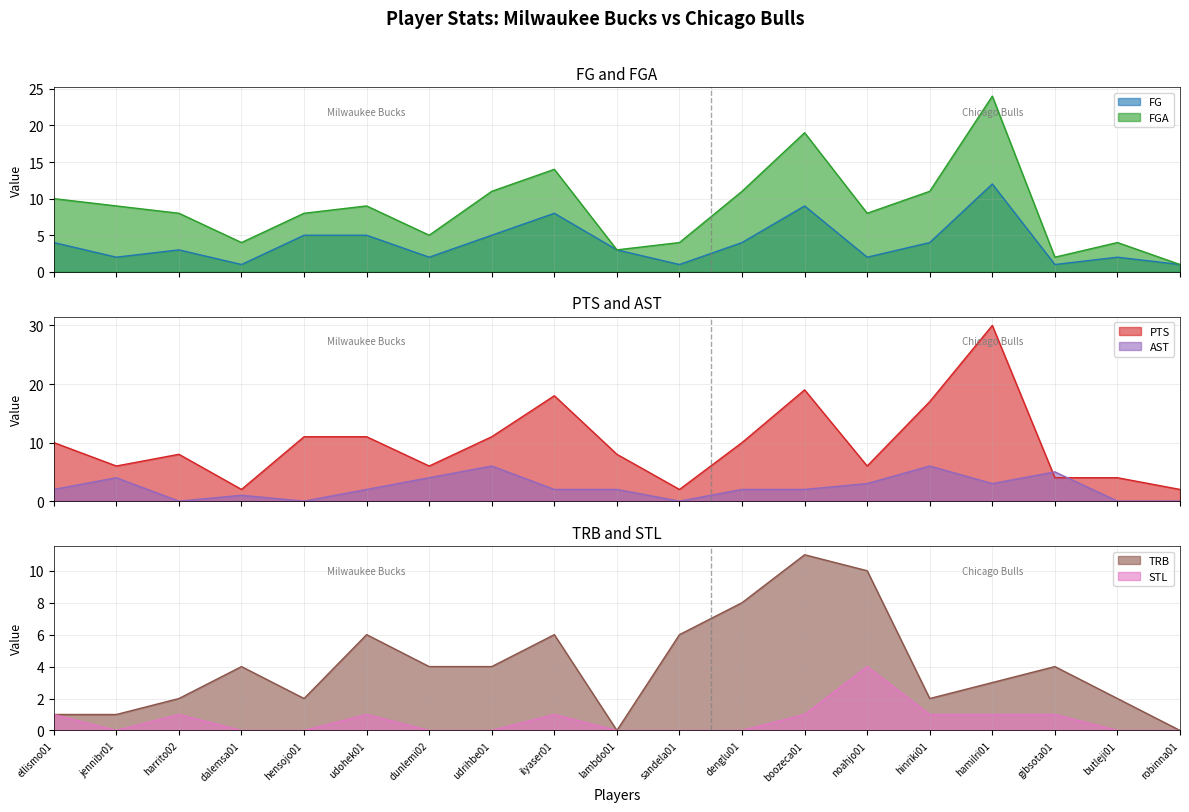

Is the value of STL at gibsota01 greater than the value of PTS at hamilri01?

No